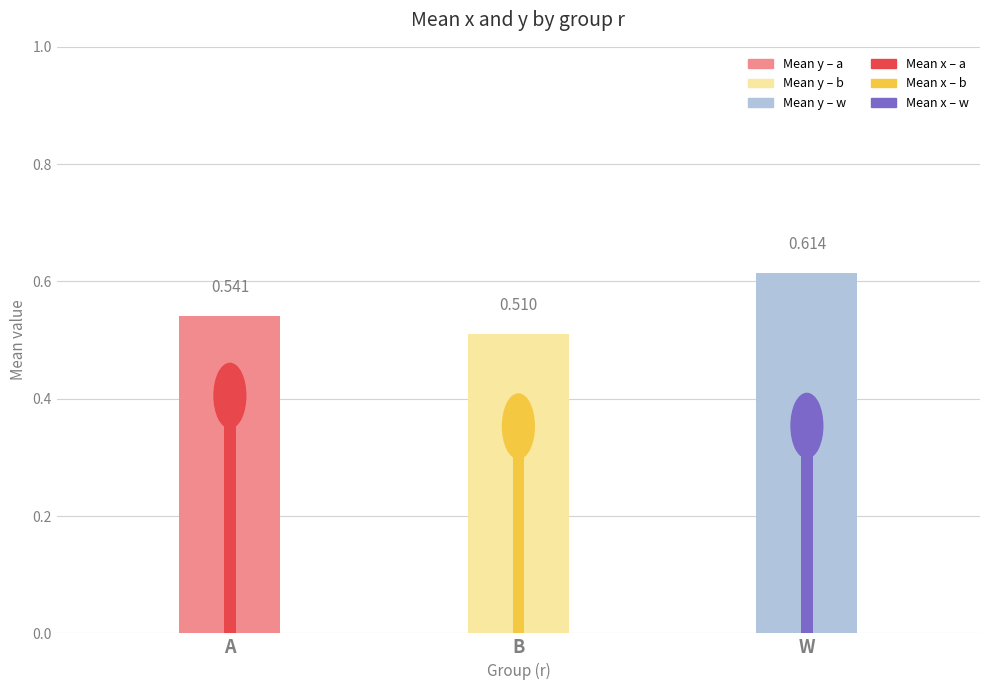

Does the chart contain any negative values?

No